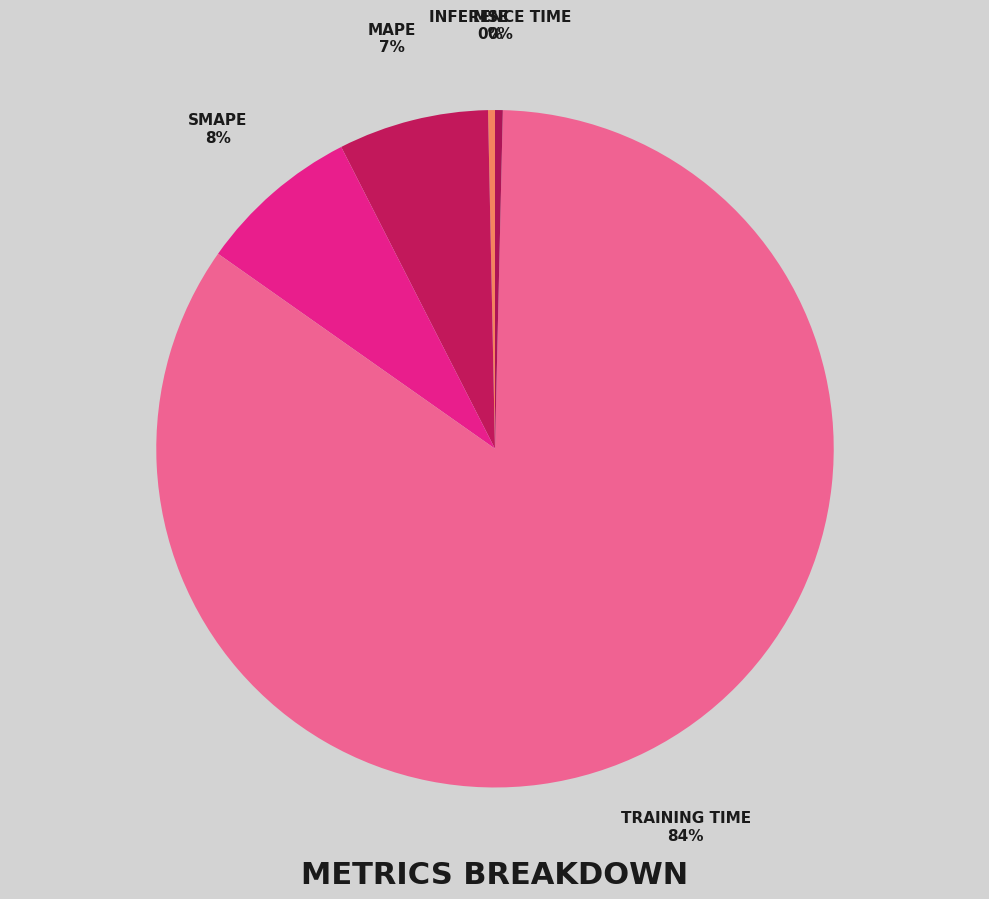

Count the number of slices in the pie.

5